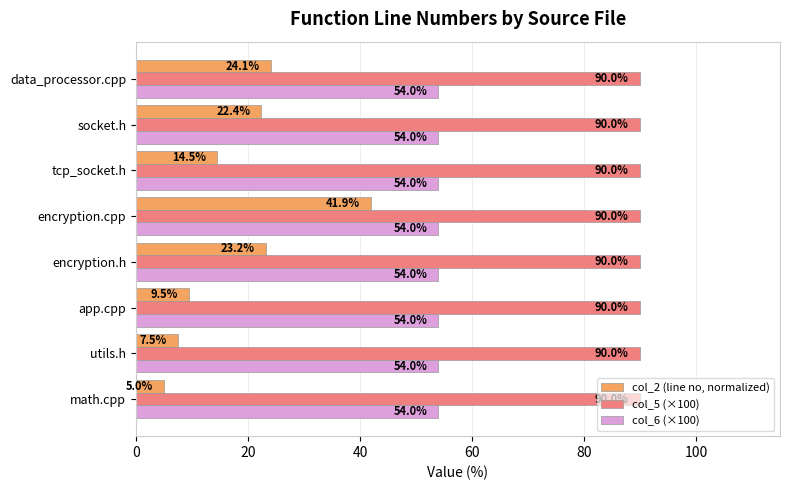

Read the col_5 (×100) value at math.cpp.

90.0